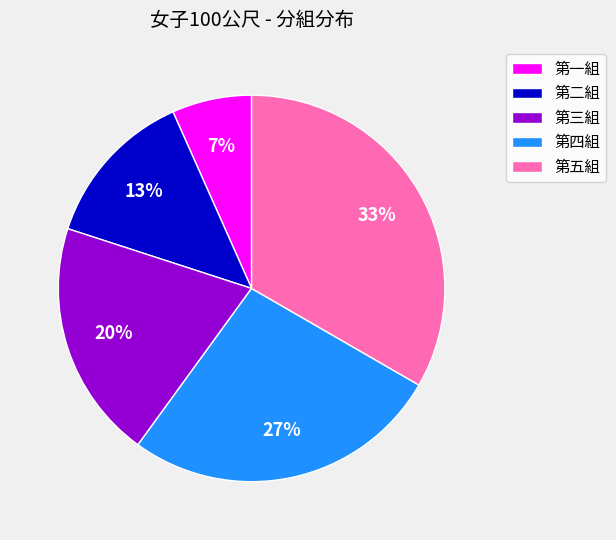

Count the number of slices in the pie.

5